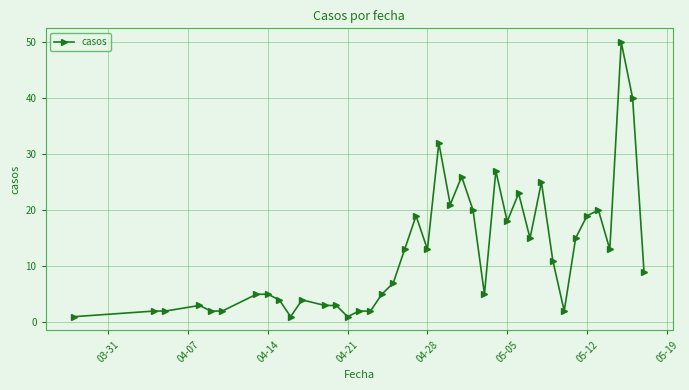

What is the greatest value displayed?

50